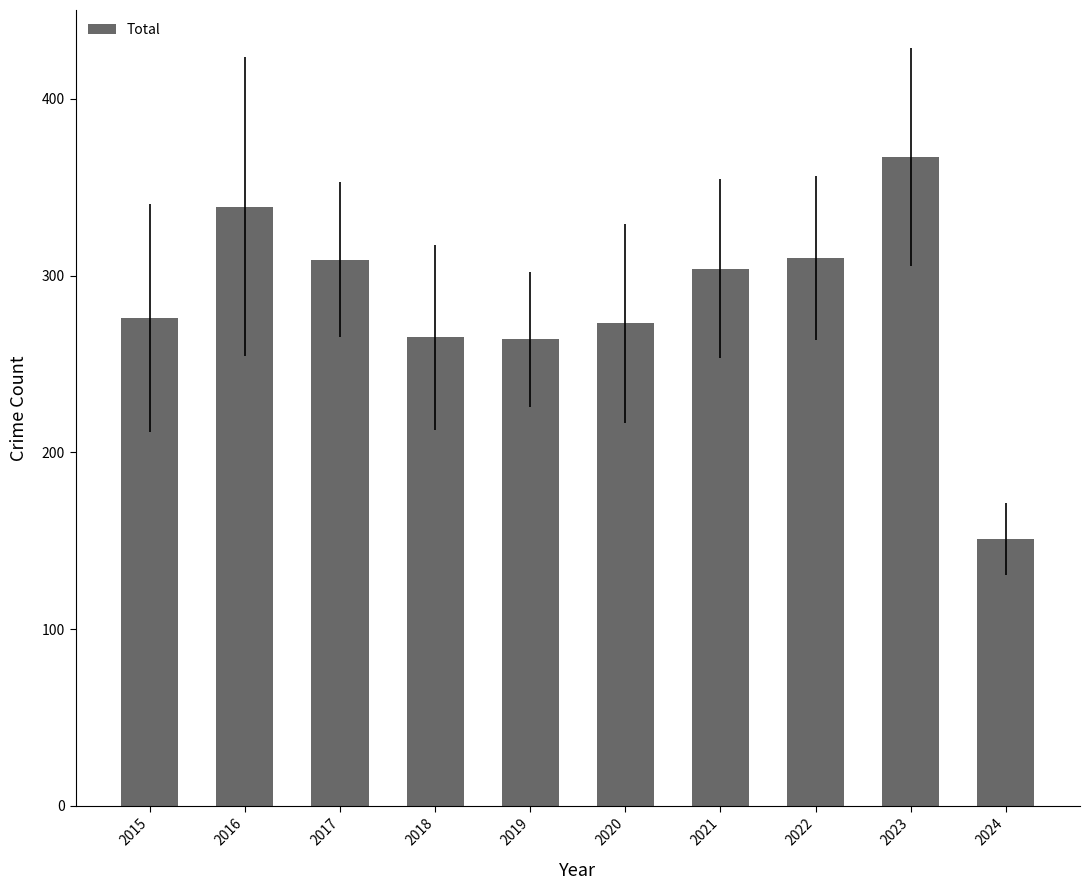

Are the bars horizontal?

No